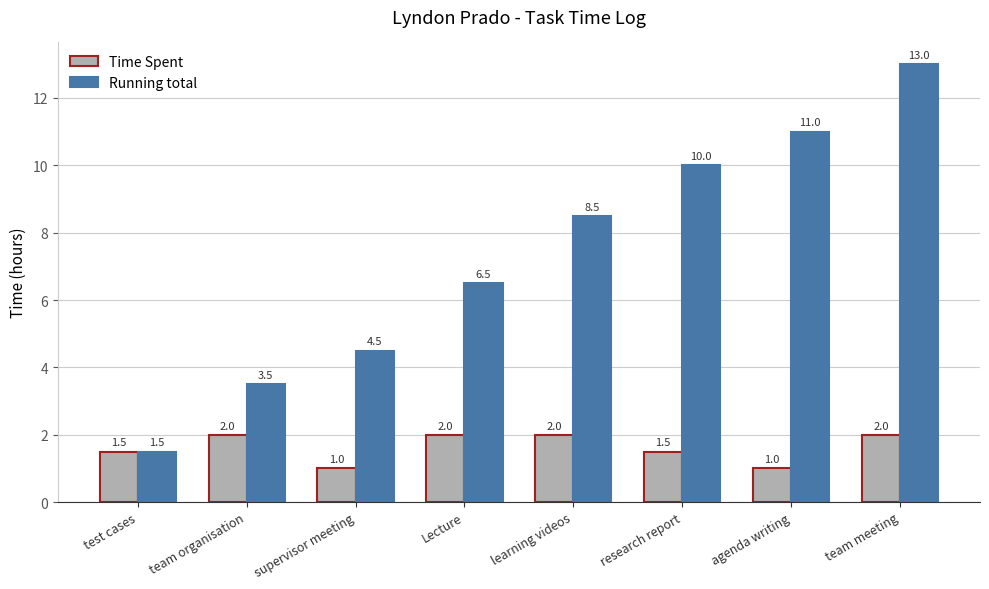

Reading left to right, transcribe all the data shown in this chart.

Time Spent: test cases=1.5	team organisation=2.0	supervisor meeting=1.0	Lecture=2.0	learning videos=2.0	research report=1.5	agenda writing=1.0	team meeting=2.0
Running total: test cases=1.5	team organisation=3.5	supervisor meeting=4.5	Lecture=6.5	learning videos=8.5	research report=10.0	agenda writing=11.0	team meeting=13.0